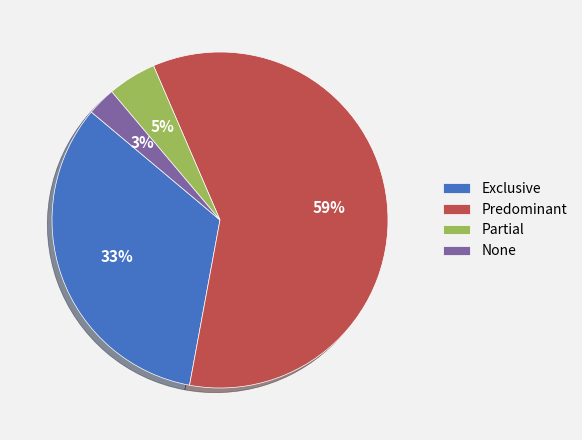

Which category accounts for the majority?

Predominant